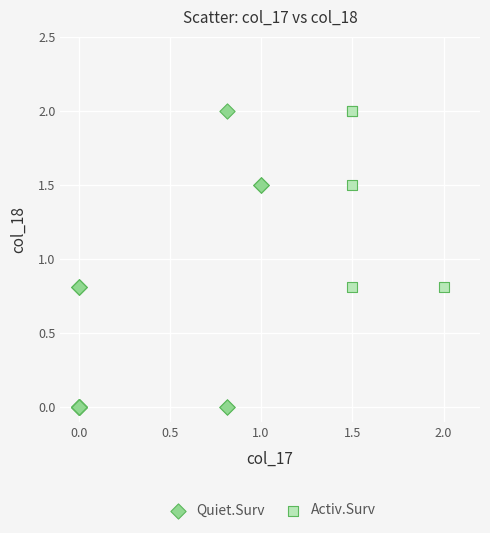

Which series reaches the minimum Y coordinate?

Quiet.Surv